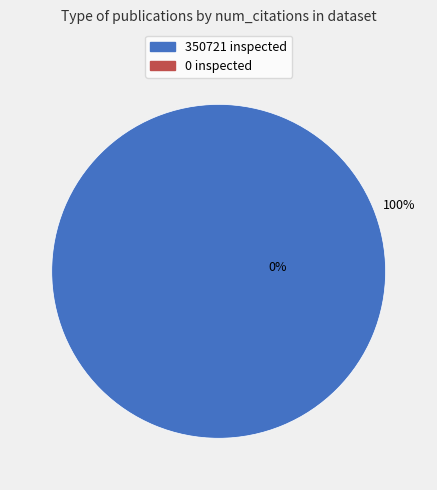

Does any single category account for the majority?

Yes